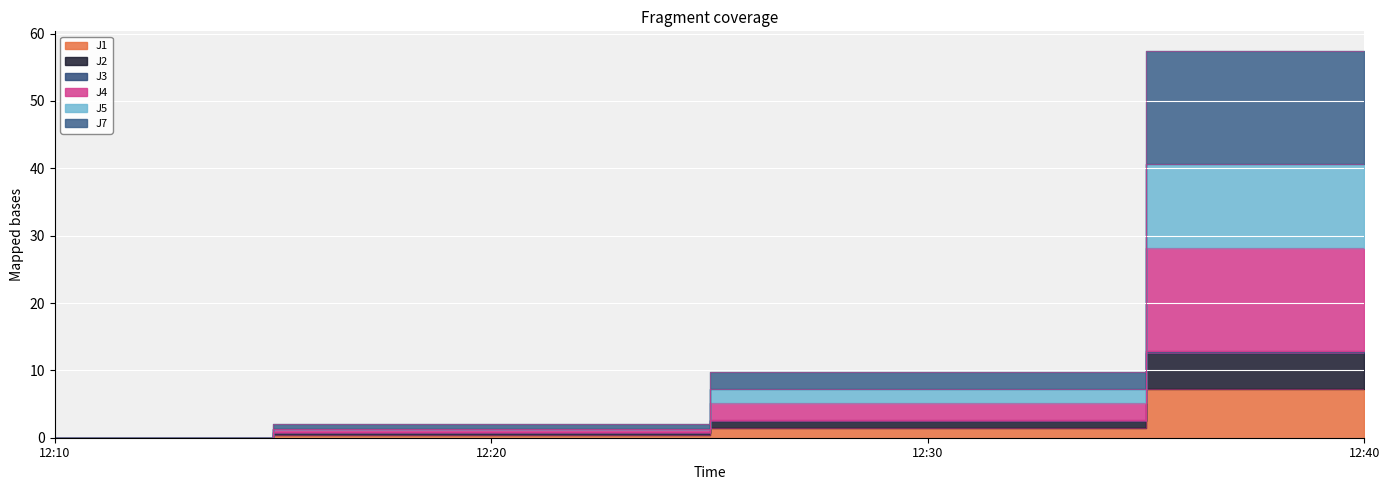

What is the difference between the highest and lowest values at 12:20?

1.5